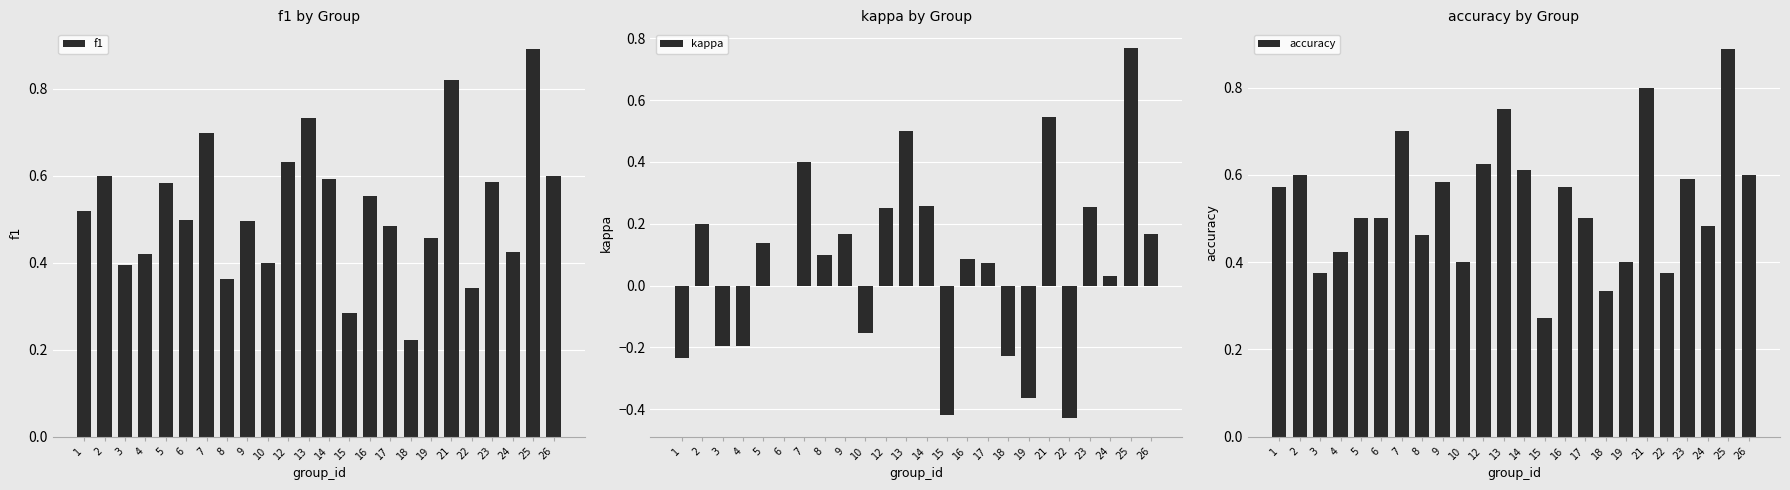

How many data points in kappa are less than 0?

8